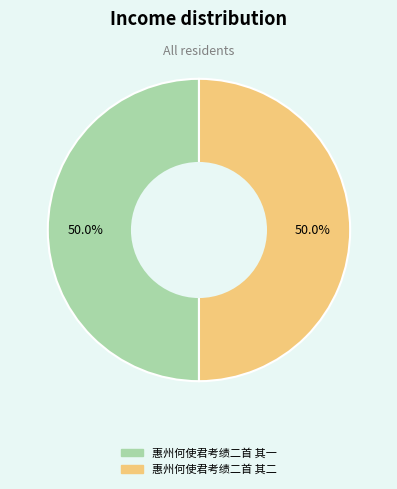

Count the number of slices in the pie.

2